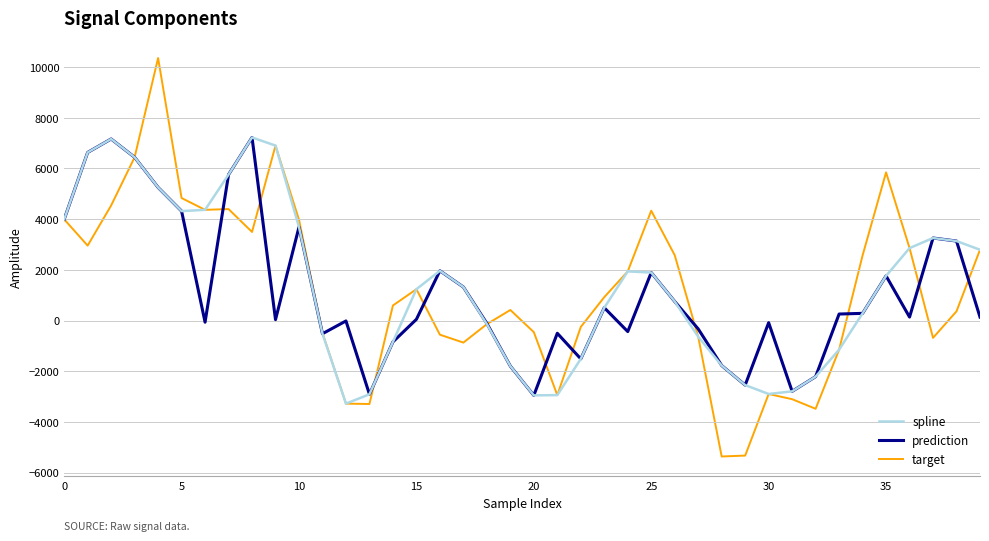

Which series has the widest spread of values?

target